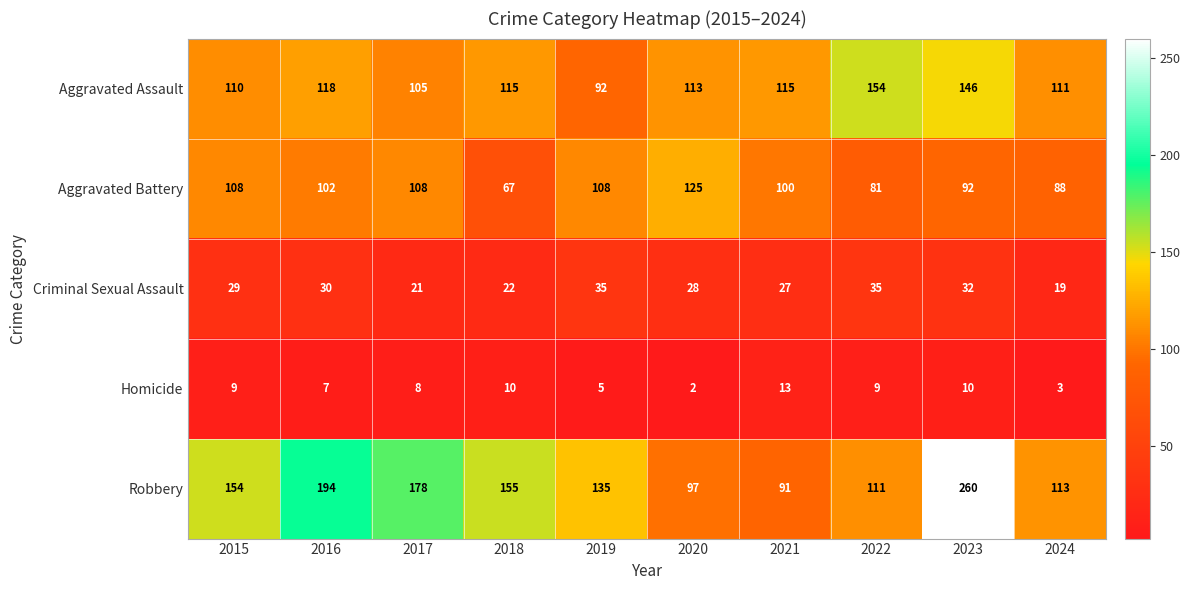

Which series has the largest range (max minus min)?

Robbery